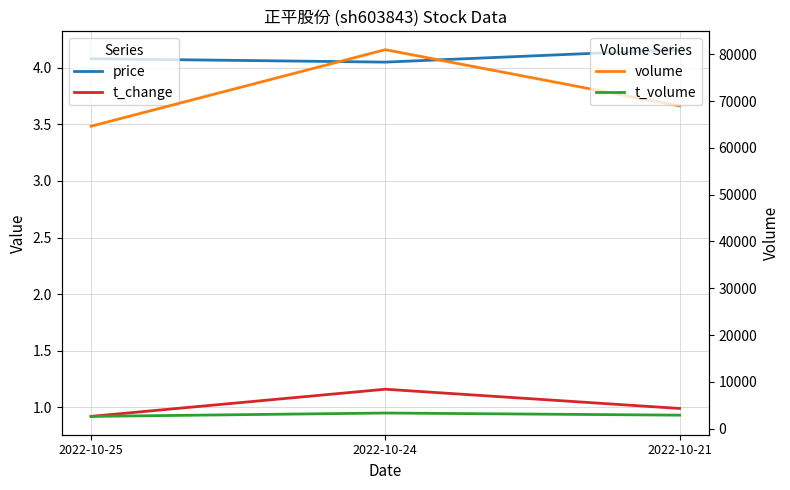

What is the difference between the t_change values at 2022-10-21 and 2022-10-24?

0.2